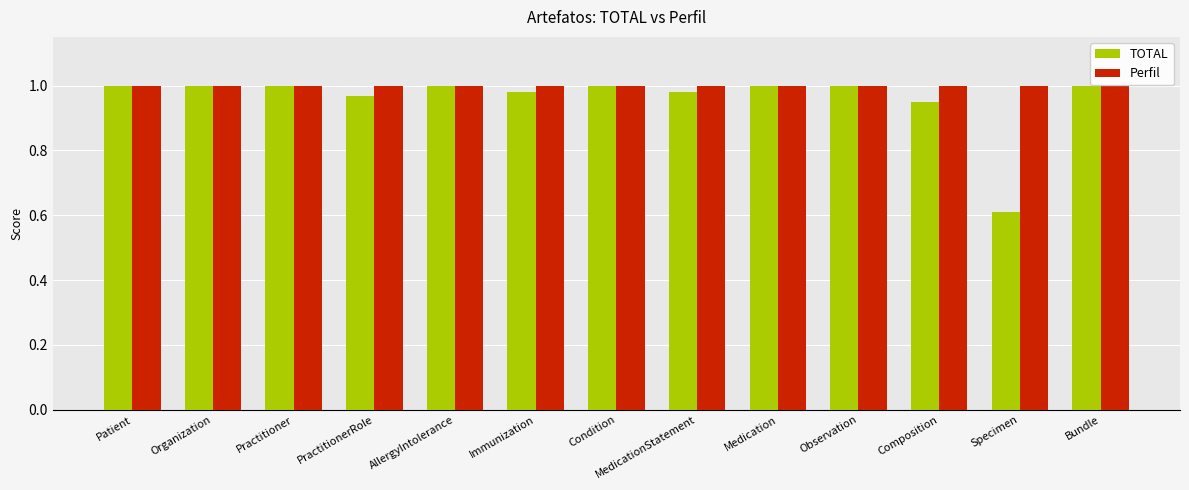

Is it true that TOTAL equals 0.3 at AllergyIntolerance?

False